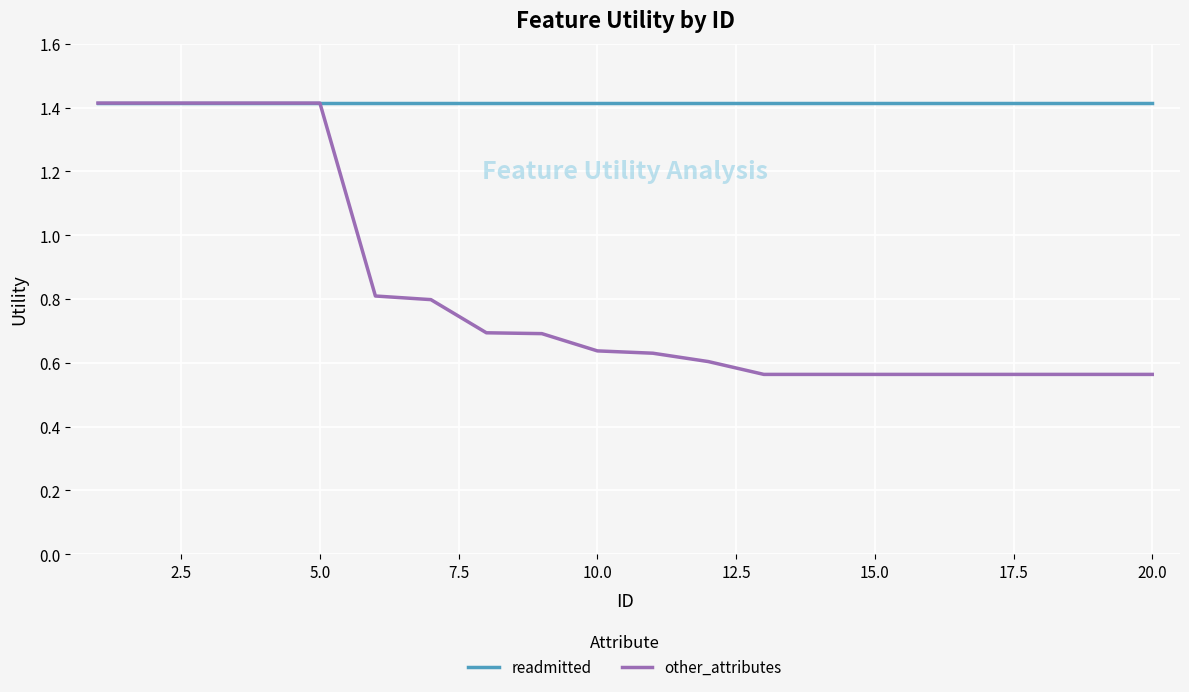

Which series has the largest range (max minus min)?

other_attributes